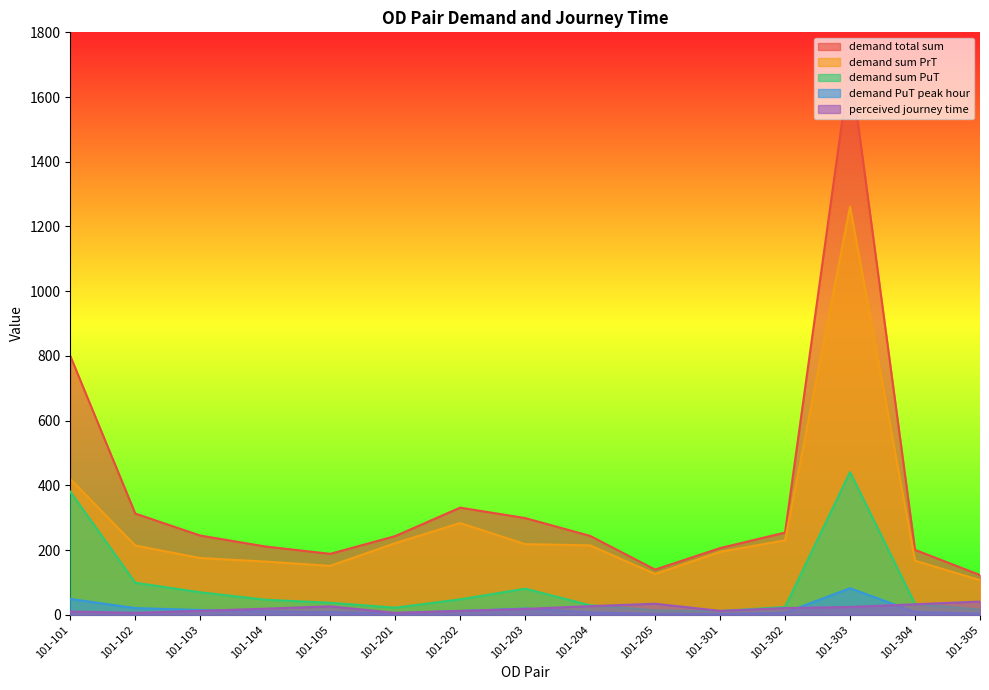

Is the value of demand PuT peak hour at 101-101 greater than the value of demand sum PuT at 101-105?

Yes